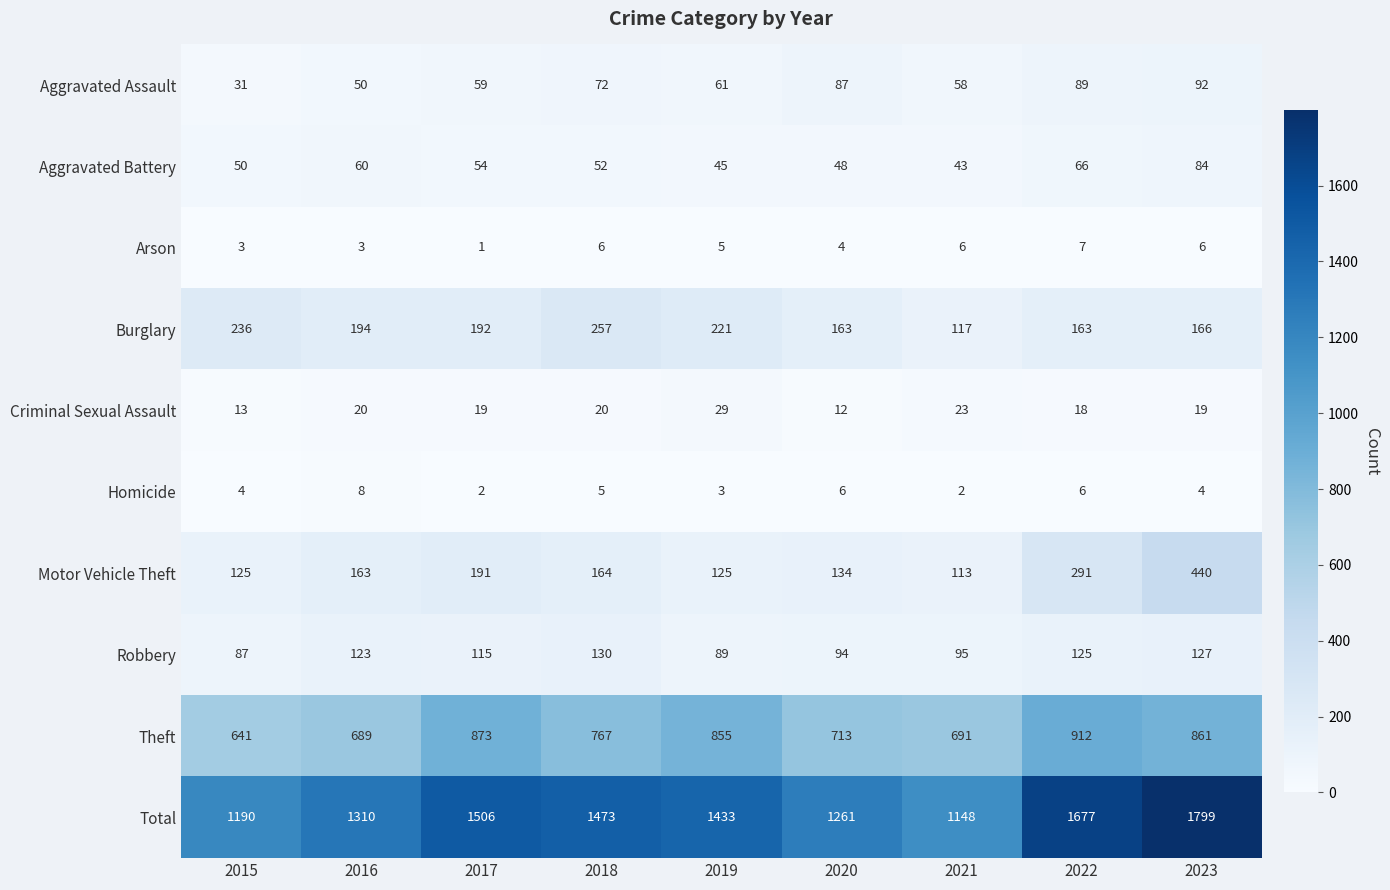

What is the total value across all series at 2020?

2522